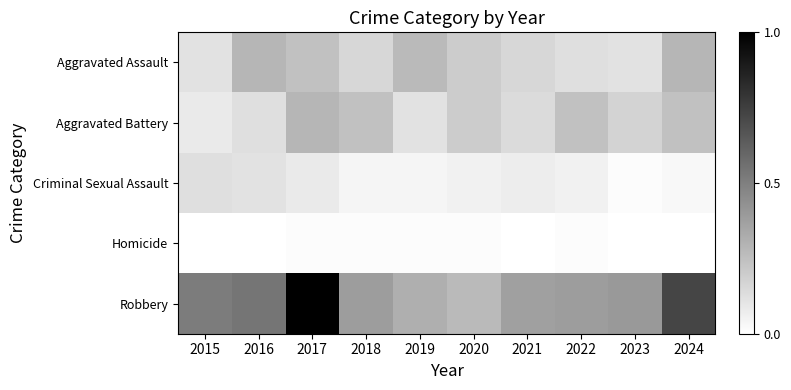

Which series has the largest range (max minus min)?

Robbery